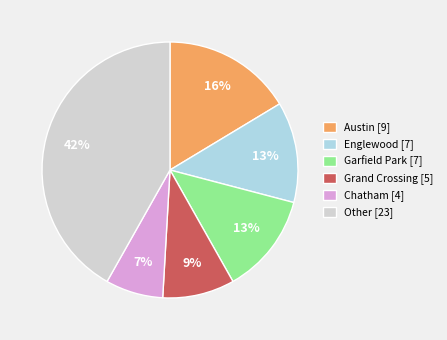

Is there any slice that represents more than half of the pie?

No